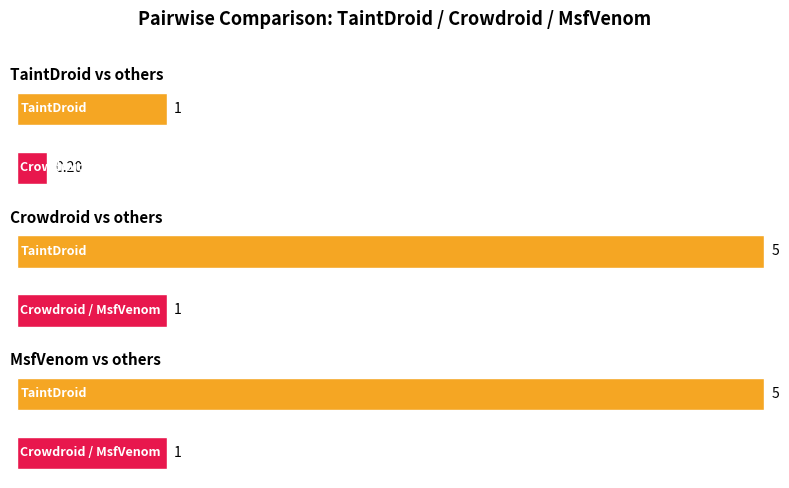

Rank the series by their maximum value, from lowest to highest.

Crowdroid, MsfVenom, TaintDroid